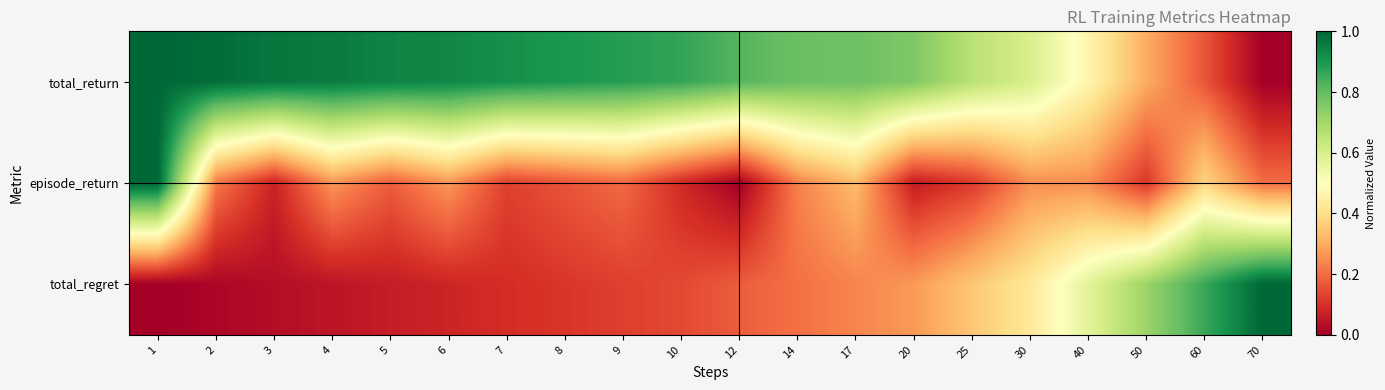

At 30, list the series in order from smallest to largest.

episode_return, total_regret, total_return